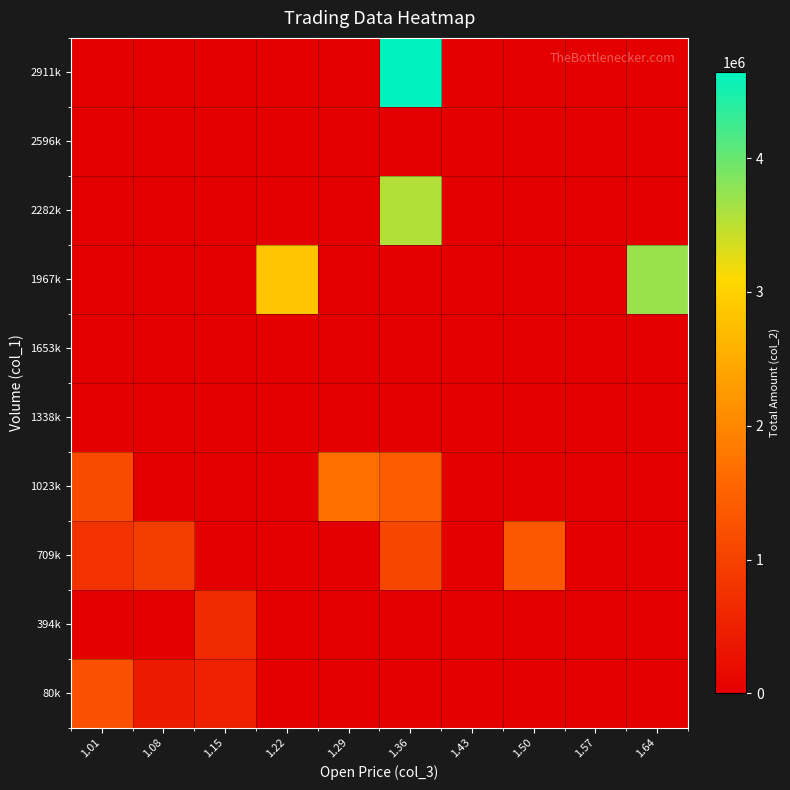

At how many categories does at least one series exceed 630887?

8